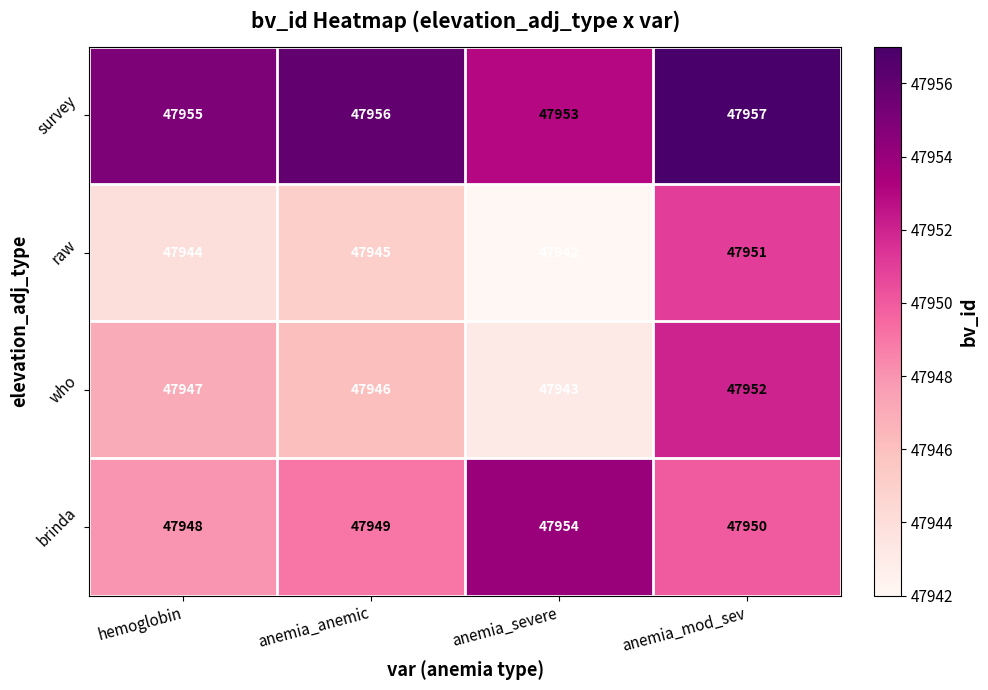

At which label is survey closest to 47955?

hemoglobin